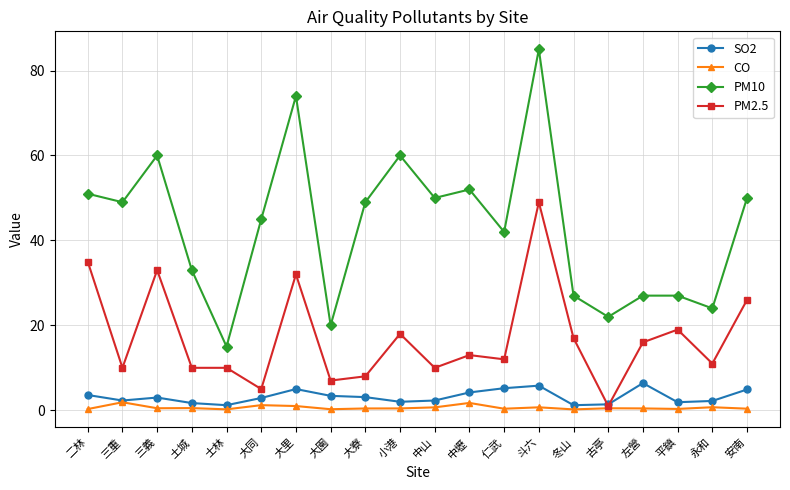

What is the maximum value for SO2?

6.4